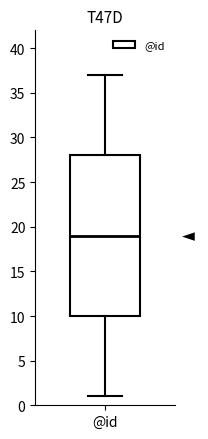

Read this box plot against the y-axis: the position of the median line, the range covered by the box, and the ends of both whiskers. The values are not printed on the chart, so give them approximately, as read against the axis.

median 19, box 10 to 28, whiskers 1 to 37